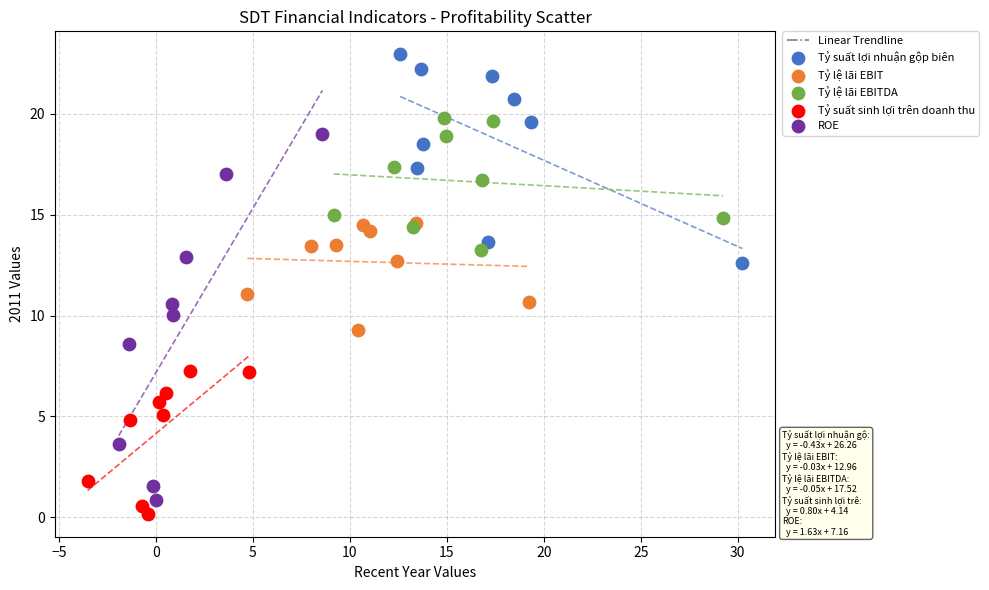

Which series has the largest Y range (max minus min)?

ROE